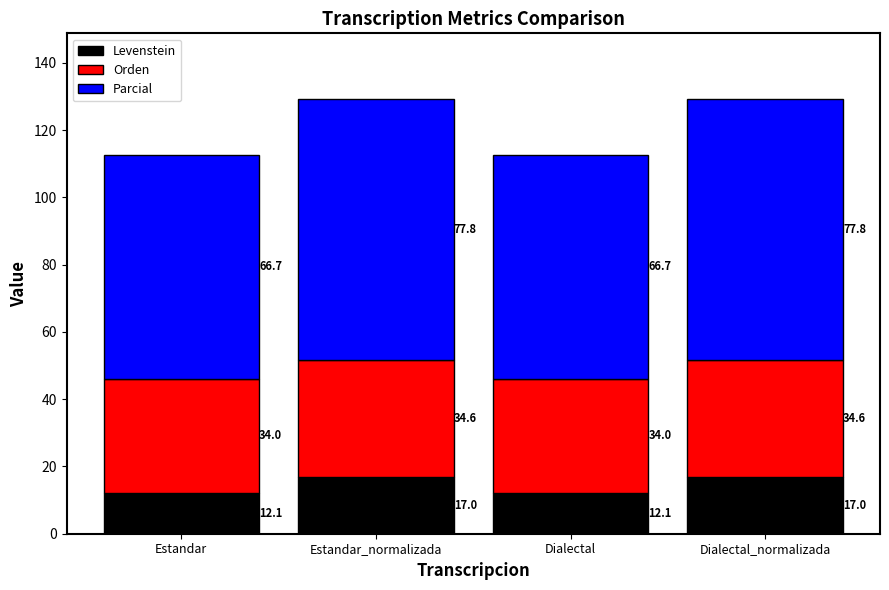

What is the maximum value for Levenstein?

17.0